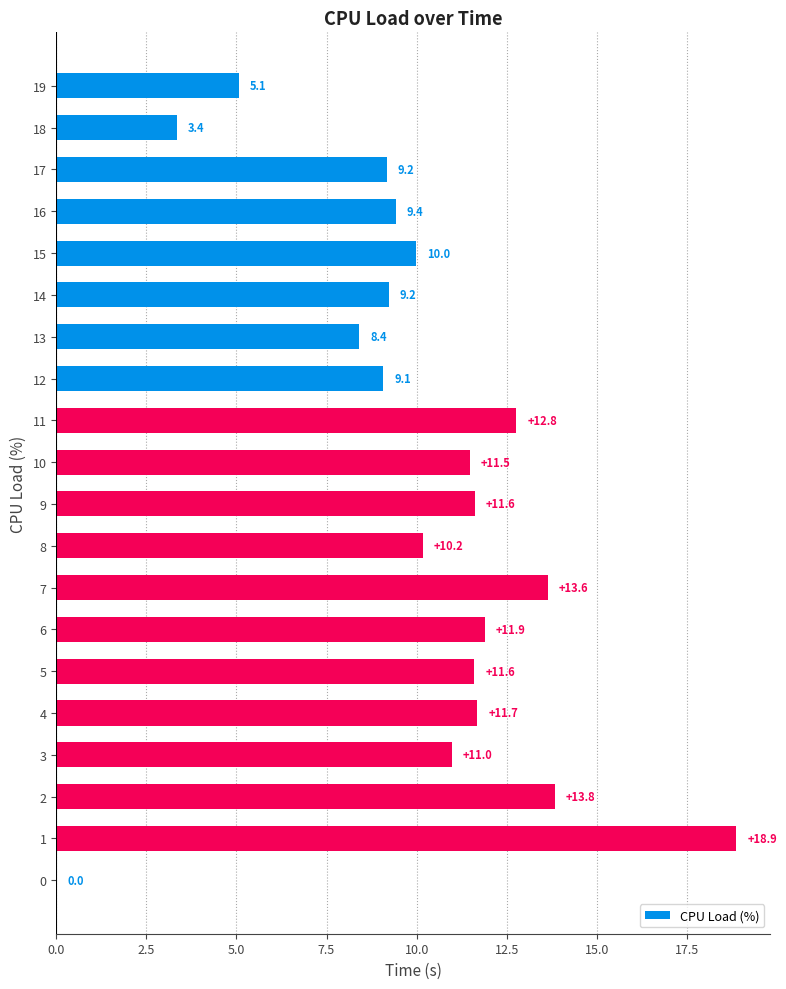

What is the sum of the values at 13 and 15?

18.4